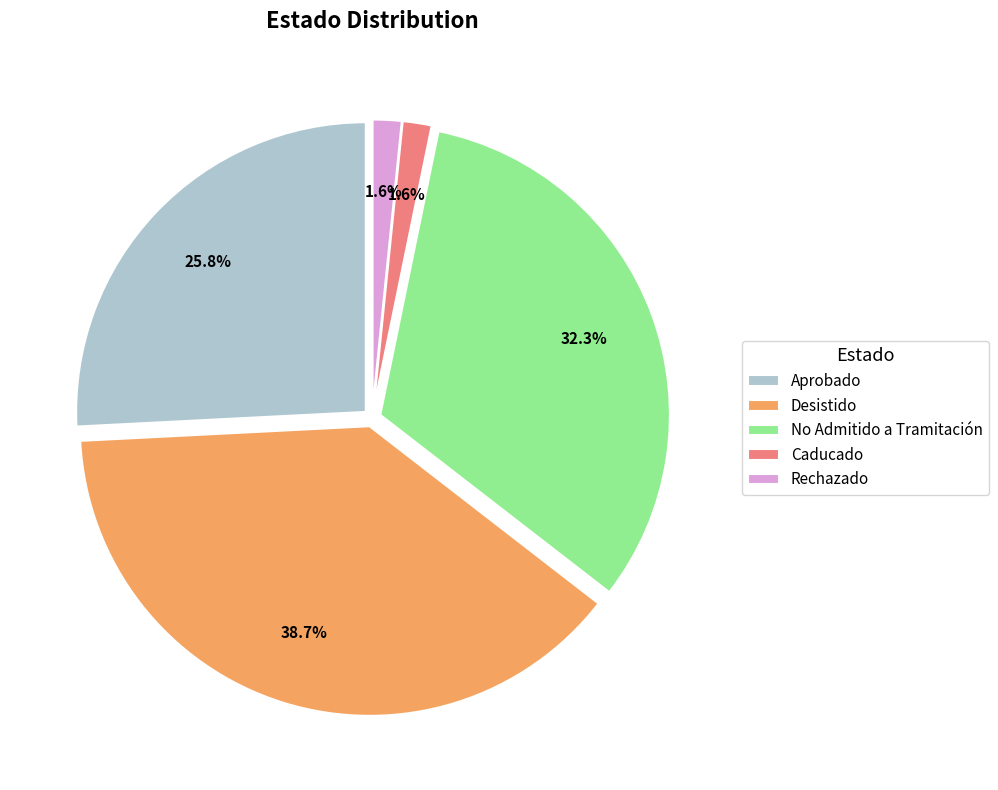

What percentage is the No Admitido a Tramitación slice, to the nearest percent?

32%